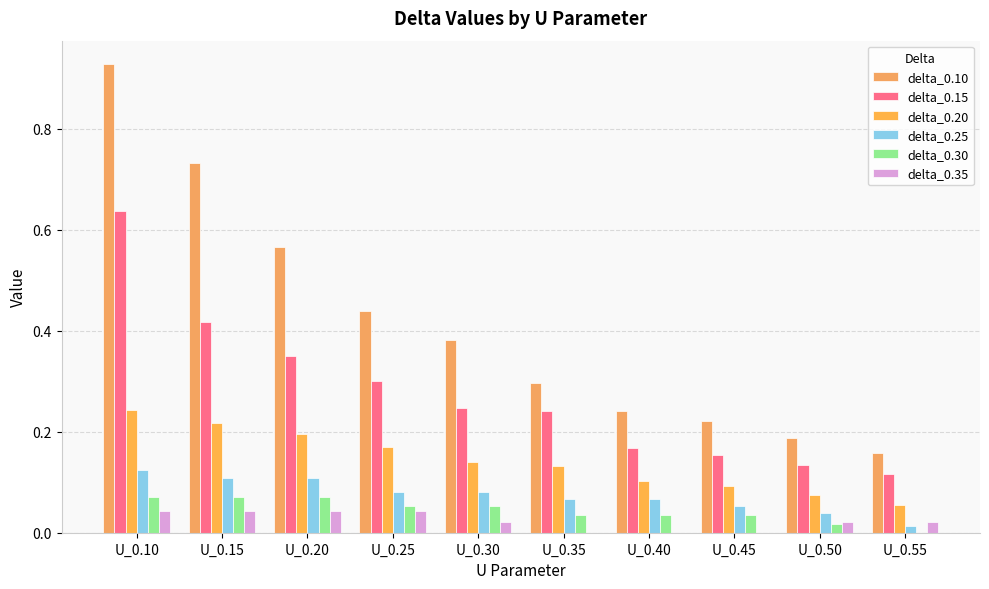

How many values in the delta_0.30 series exceed 0?

9